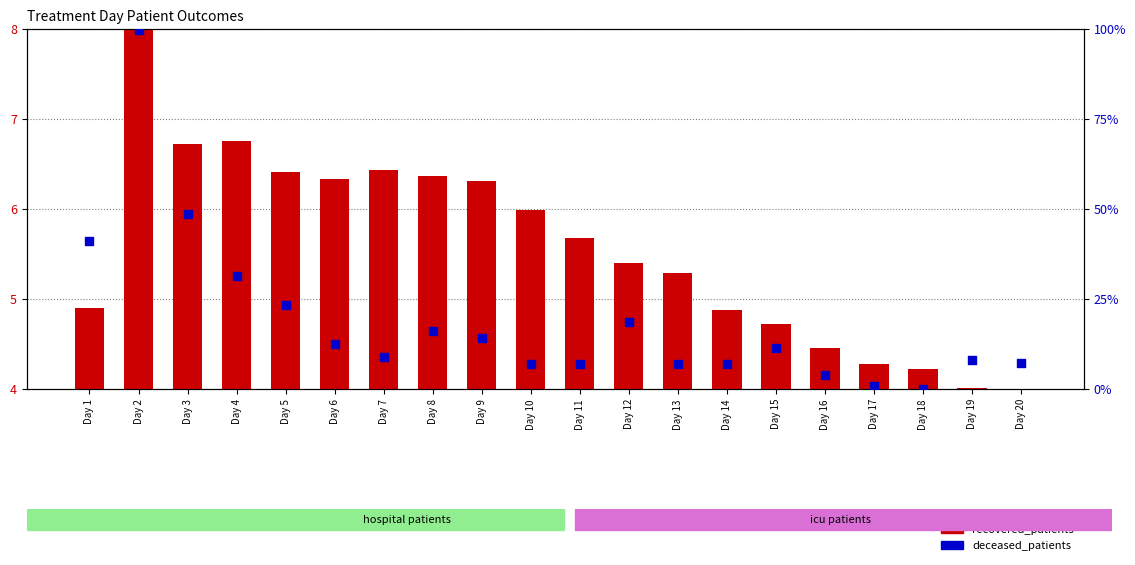

At how many categories does at least one series exceed 44?

2